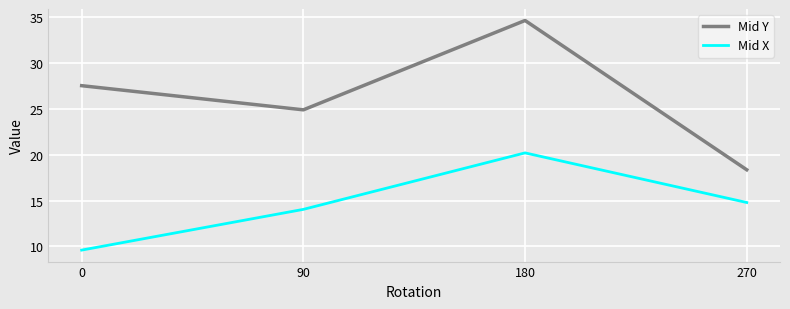

Read the Mid Y value at 90.

24.9